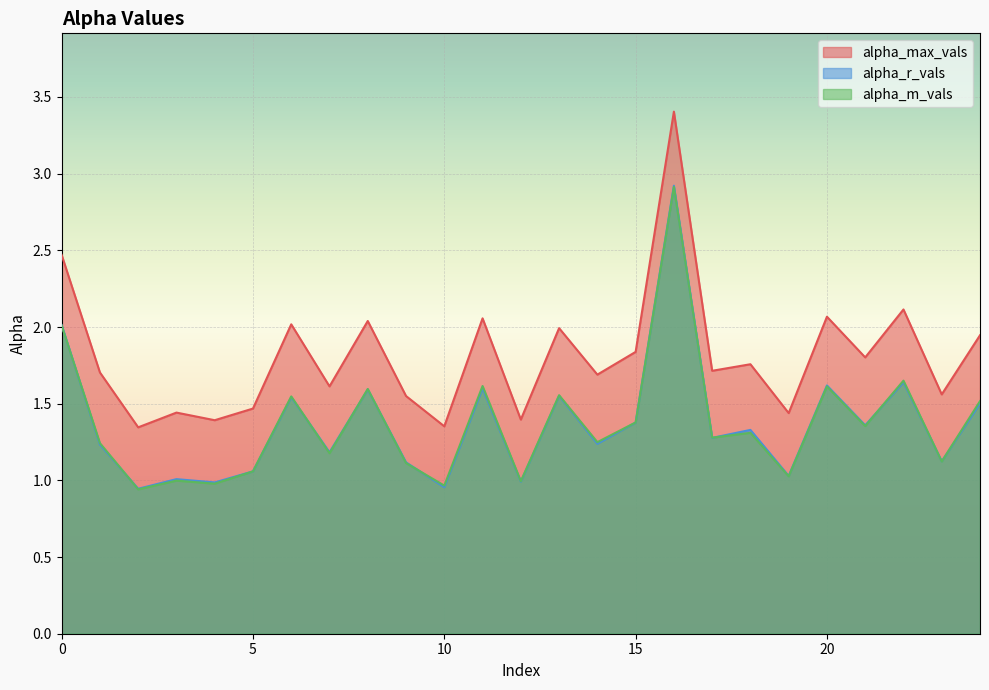

The value of alpha_max_vals at 11 is 2.8. True or false?

False